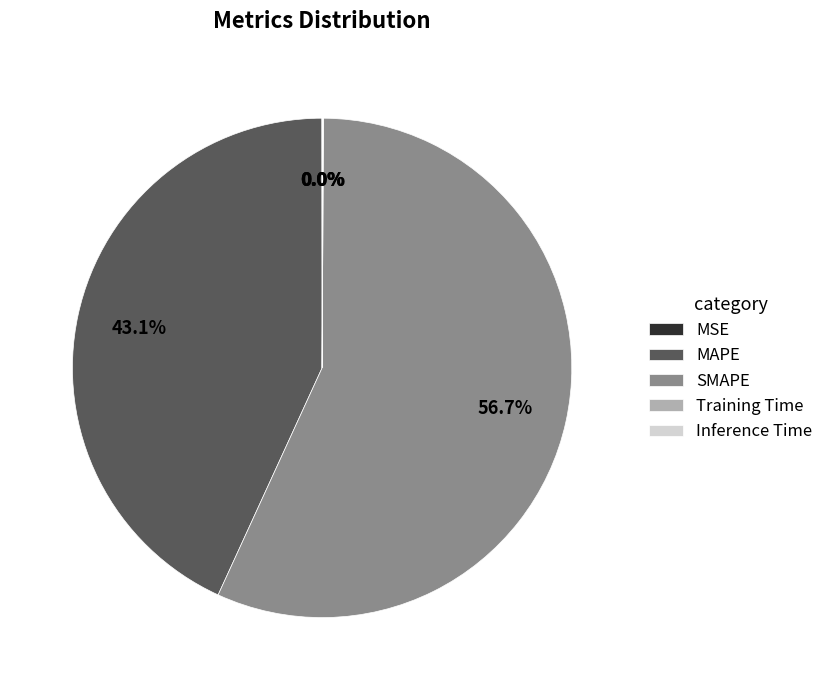

Which slice represents more than half of the pie?

SMAPE